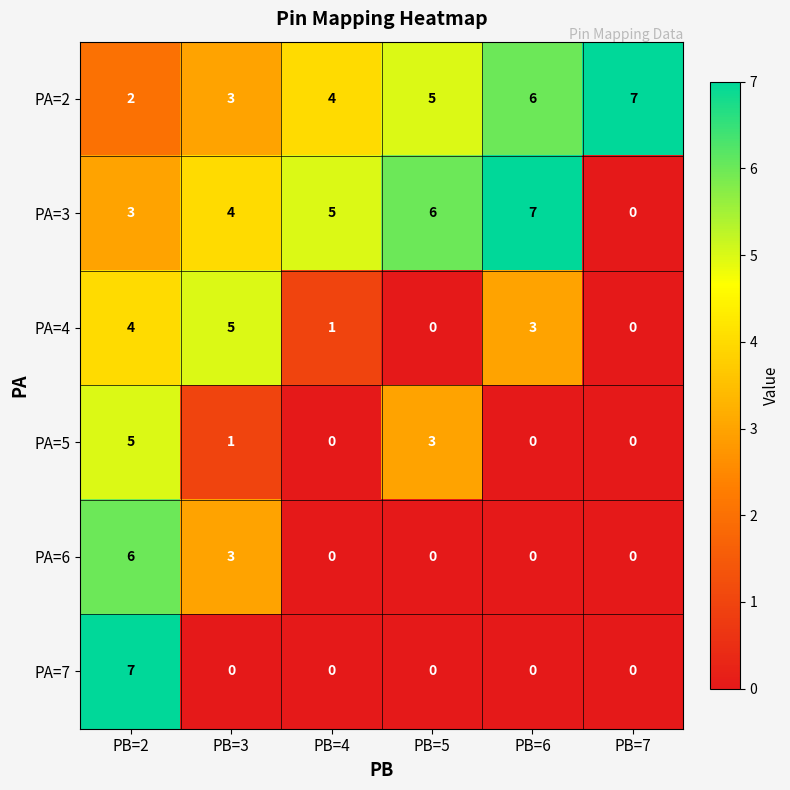

At PB=2, list the series in order from smallest to largest.

PA=2, PA=3, PA=4, PA=5, PA=6, PA=7